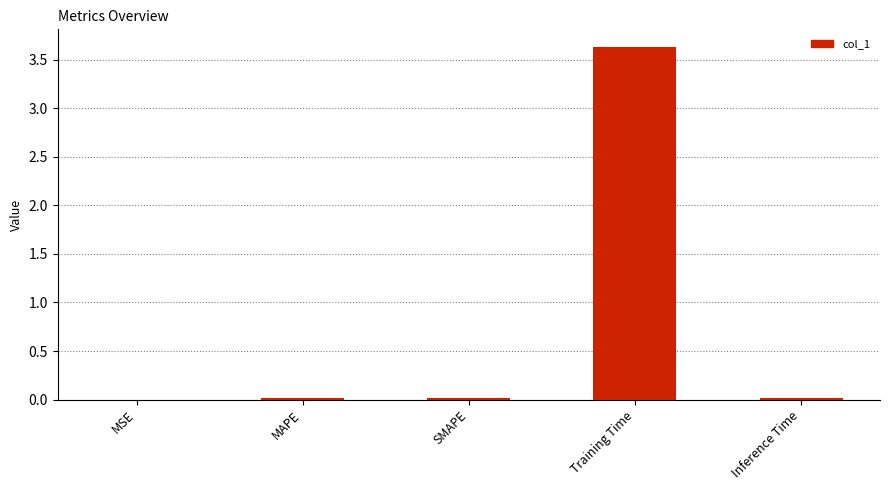

The chart shows a value of 0.0 at MAPE. True or false?

True